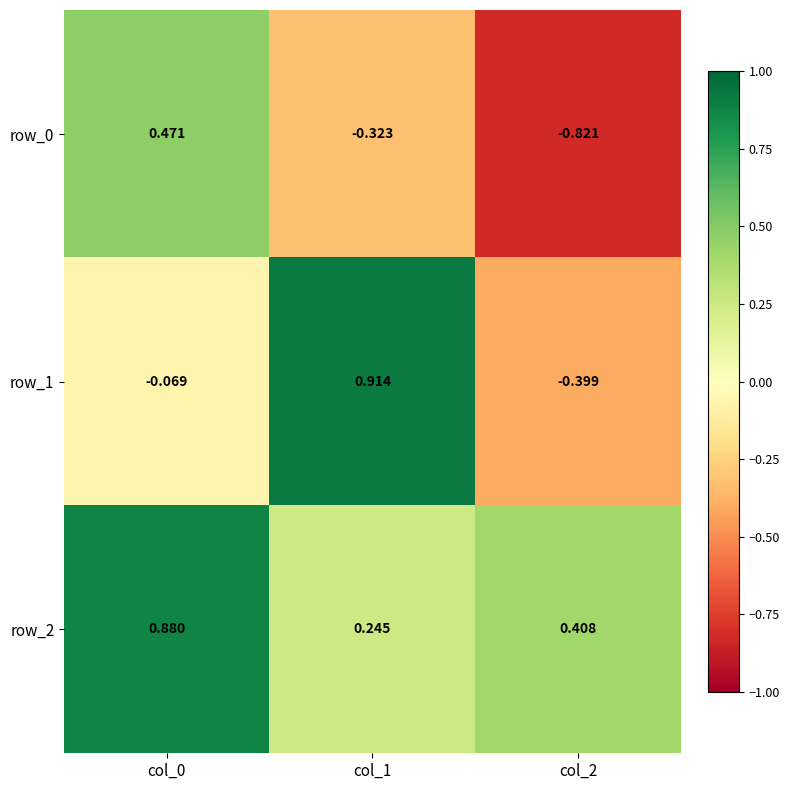

At col_0, list the series in order from largest to smallest.

row_2, row_0, row_1